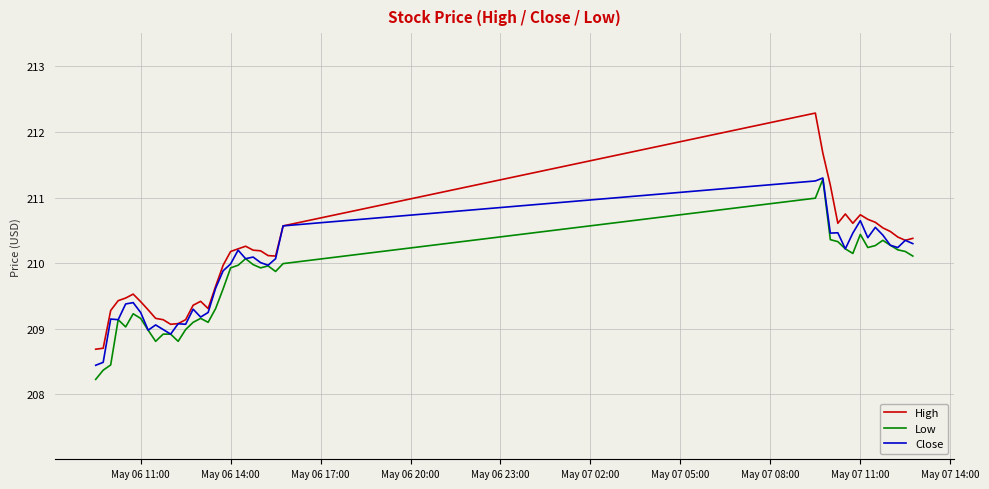

Which series has the widest spread of values?

High